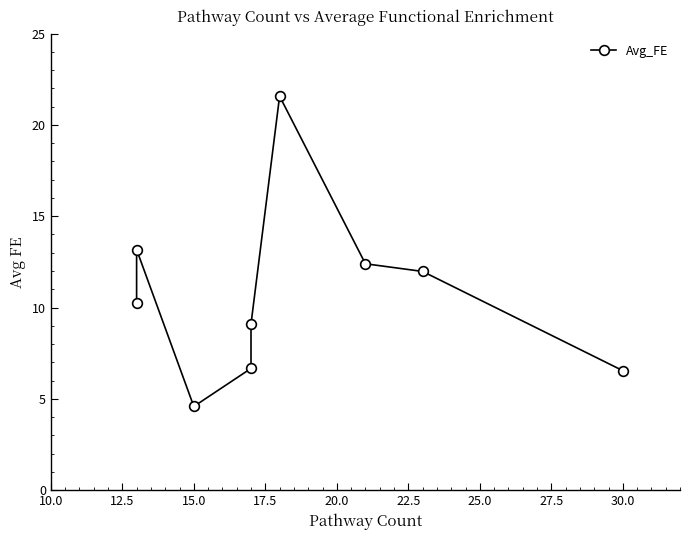

How many lines are shown in the chart?

1